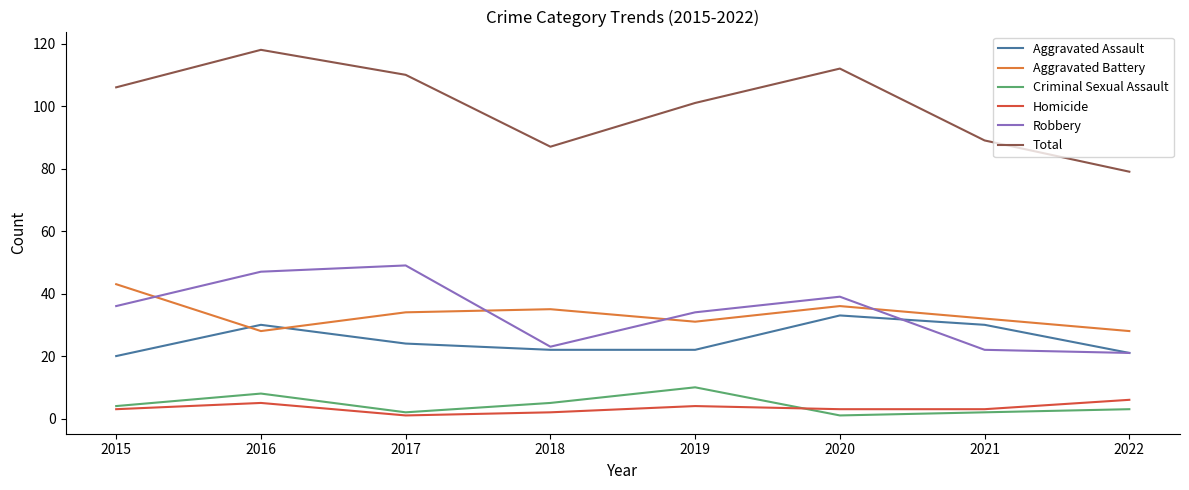

What is the total value across all series at 2016?

236